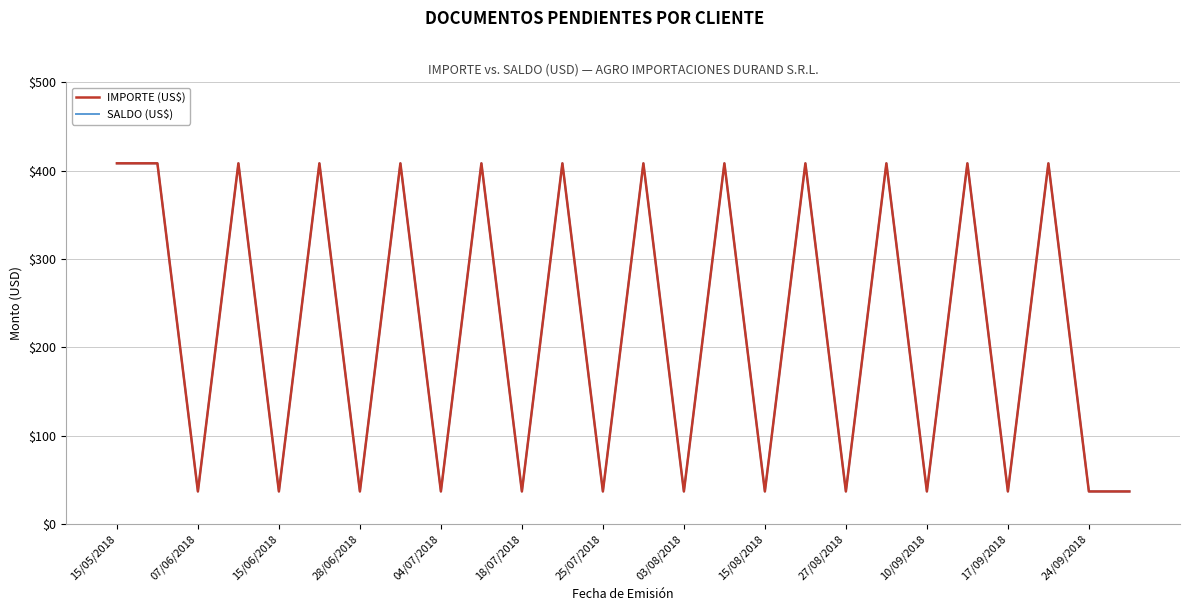

True or false: IMPORTE (US$) and SALDO (US$) intersect in this chart.

False